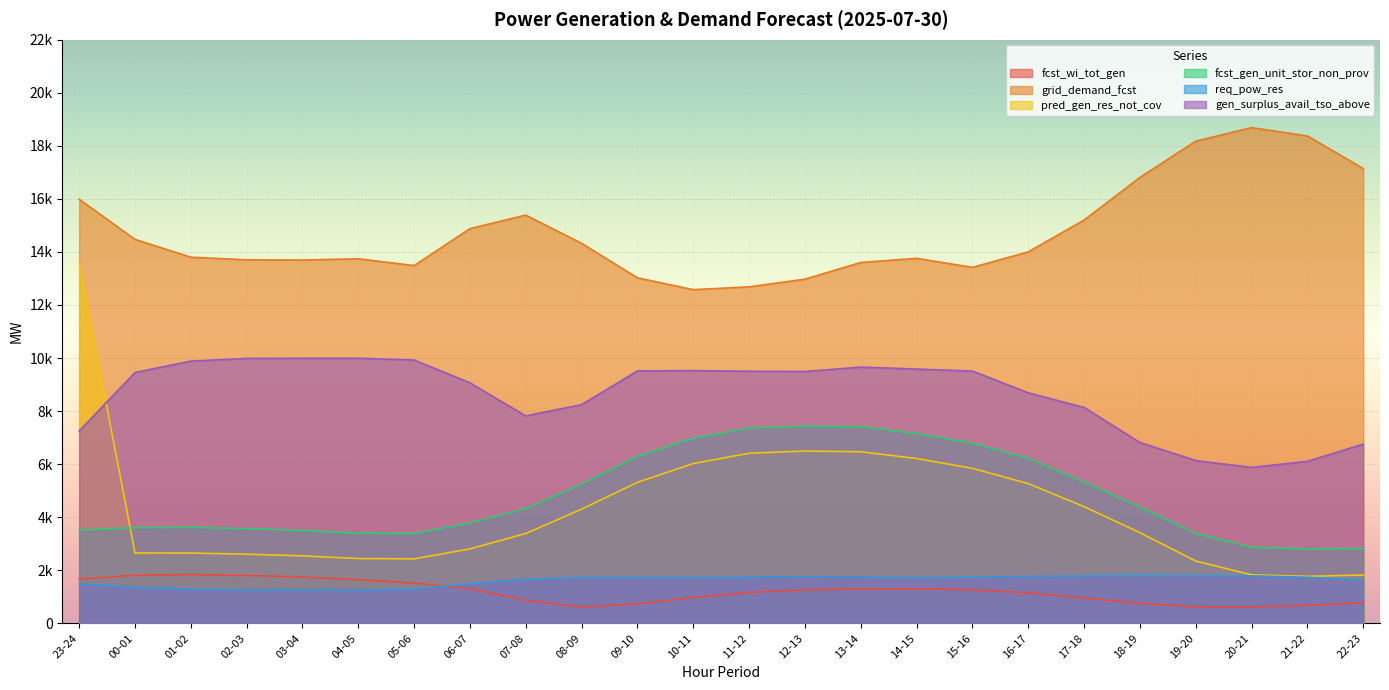

Reading left to right, what are all the values shown in this chart?

fcst_wi_tot_gen: 1671	1812	1832	1806	1745	1645	1520	1297	873	614	735	973	1166	1259	1294	1302	1265	1150	957	752	625	619	679	772
grid_demand_fcst: 15988	14473	13802	13702	13695	13742	13486	14879	15389	14324	13024	12578	12684	12973	13603	13759	13419	14002	15202	16809	18176	18687	18372	17142
pred_gen_res_not_cov: 13591	2652	2650	2606	2543	2442	2430	2806	3387	4305	5315	6023	6411	6495	6467	6213	5842	5267	4399	3418	2346	1830	1771	1822
fcst_gen_unit_stor_non_prov: 3511	3606	3621	3566	3498	3398	3388	3784	4320	5248	6291	6977	7358	7434	7414	7154	6786	6218	5325	4393	3385	2866	2801	2813
req_pow_res: 1491	1352	1292	1262	1256	1256	1290	1494	1658	1725	1732	1722	1744	1756	1747	1723	1739	1762	1787	1811	1797	1788	1738	1633
gen_surplus_avail_tso_above: 7251	9454	9886	9986	9992	9992	9926	9067	7818	8244	9516	9526	9504	9492	9659	9585	9509	8690	8138	6817	6137	5876	6105	6757